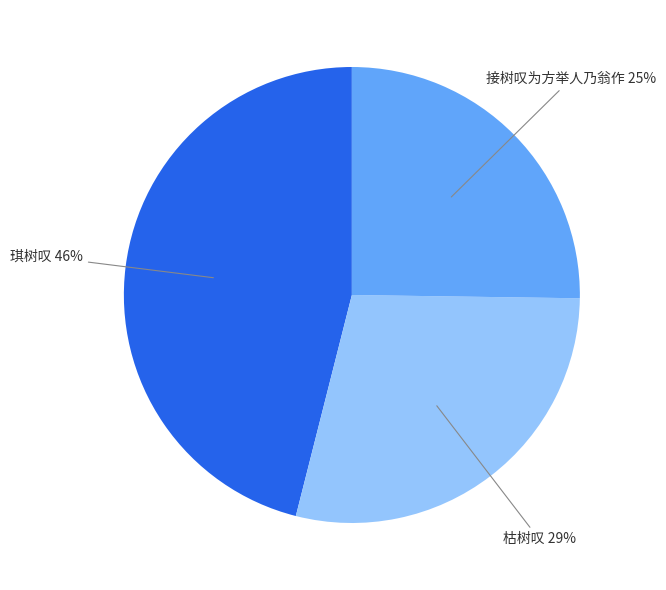

Is there any slice that represents more than half of the pie?

No